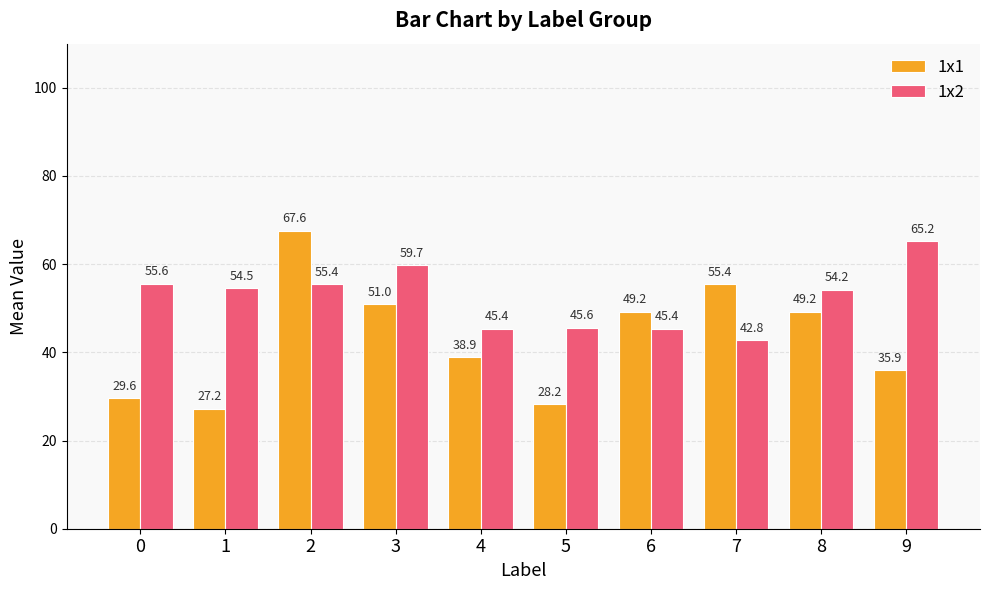

What is the greatest value displayed?

67.6